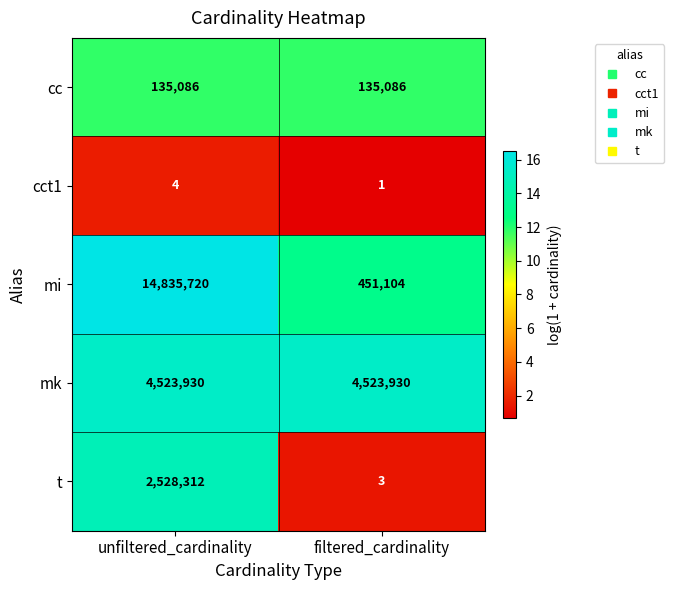

At which category does the chart reach its peak across all series?

unfiltered_cardinality